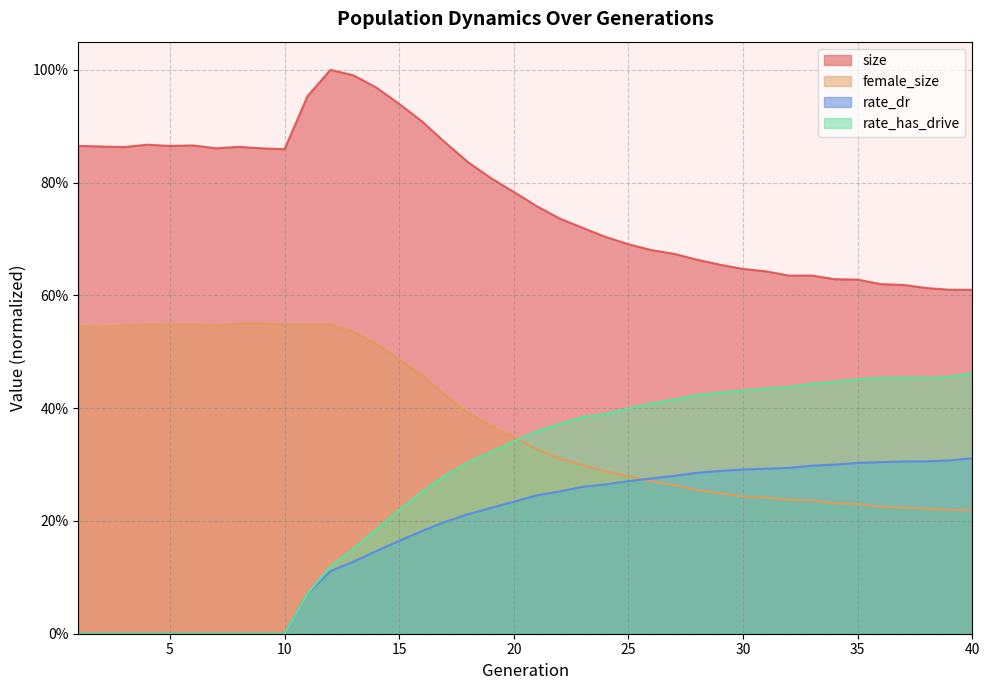

Reading left to right, what are all the values shown in this chart?

size: 0.9	0.9	0.9	0.9	0.9	0.9	0.9	0.9	0.9	0.9	1.0	1.0	1.0	1.0	0.9	0.9	0.9	0.8	0.8	0.8	0.8	0.7	0.7	0.7	0.7	0.7	0.7	0.7	0.7	0.6	0.6	0.6	0.6	0.6	0.6	0.6	0.6	0.6	0.6	0.6
female_size: 0.5	0.5	0.5	0.5	0.5	0.5	0.5	0.6	0.6	0.5	0.5	0.5	0.5	0.5	0.5	0.5	0.4	0.4	0.4	0.3	0.3	0.3	0.3	0.3	0.3	0.3	0.3	0.3	0.2	0.2	0.2	0.2	0.2	0.2	0.2	0.2	0.2	0.2	0.2	0.2
rate_dr: 0.0	0.0	0.0	0.0	0.0	0.0	0.0	0.0	0.0	0.0	0.1	0.1	0.1	0.1	0.2	0.2	0.2	0.2	0.2	0.2	0.2	0.3	0.3	0.3	0.3	0.3	0.3	0.3	0.3	0.3	0.3	0.3	0.3	0.3	0.3	0.3	0.3	0.3	0.3	0.3
rate_has_drive: 0.0	0.0	0.0	0.0	0.0	0.0	0.0	0.0	0.0	0.0	0.1	0.1	0.2	0.2	0.2	0.3	0.3	0.3	0.3	0.3	0.4	0.4	0.4	0.4	0.4	0.4	0.4	0.4	0.4	0.4	0.4	0.4	0.4	0.4	0.5	0.5	0.5	0.5	0.5	0.5